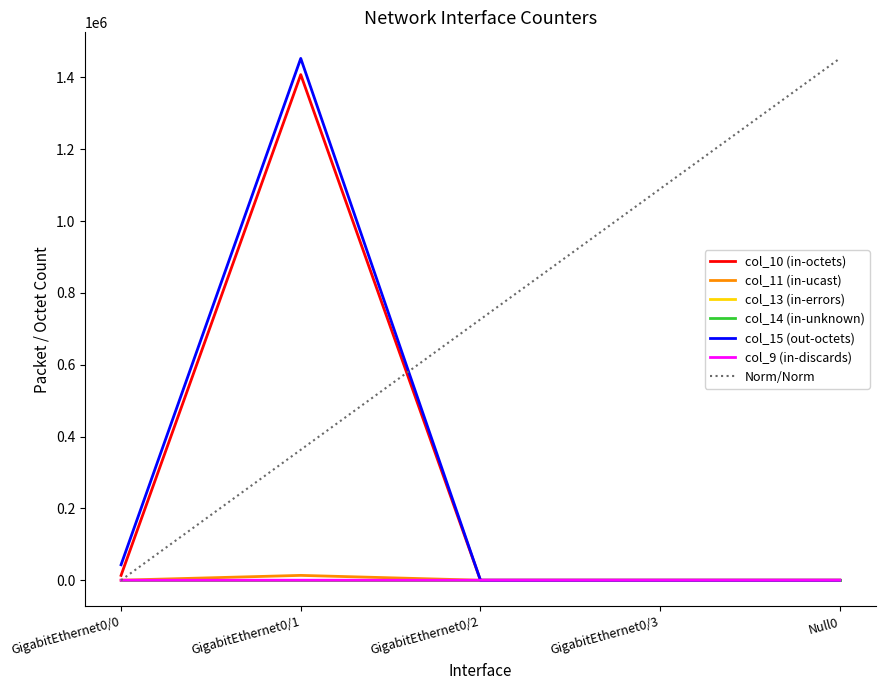

Between GigabitEthernet0/3 and GigabitEthernet0/2, which is larger?

GigabitEthernet0/3